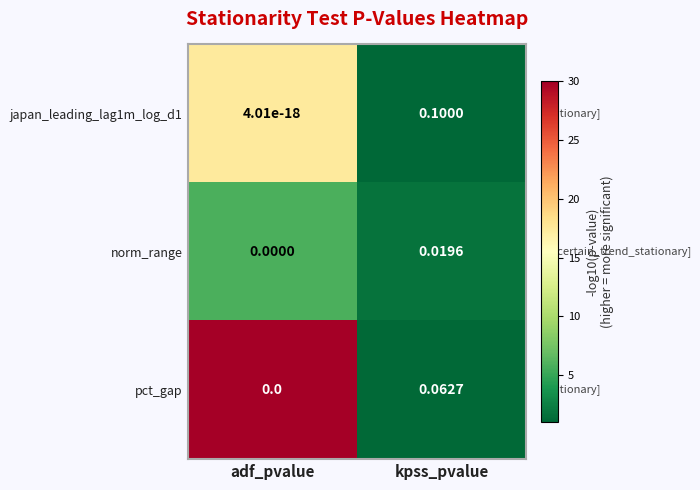

Rank the series by their average value, from highest to lowest.

japan_leading_lag1m_log_d1, pct_gap, norm_range